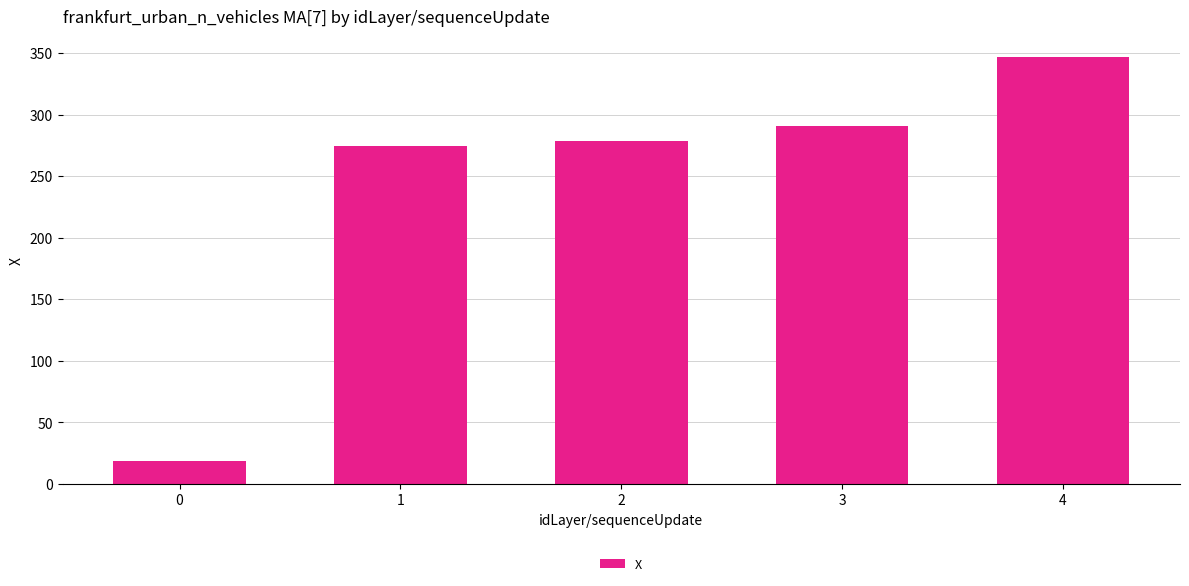

How many series are shown in this chart?

1